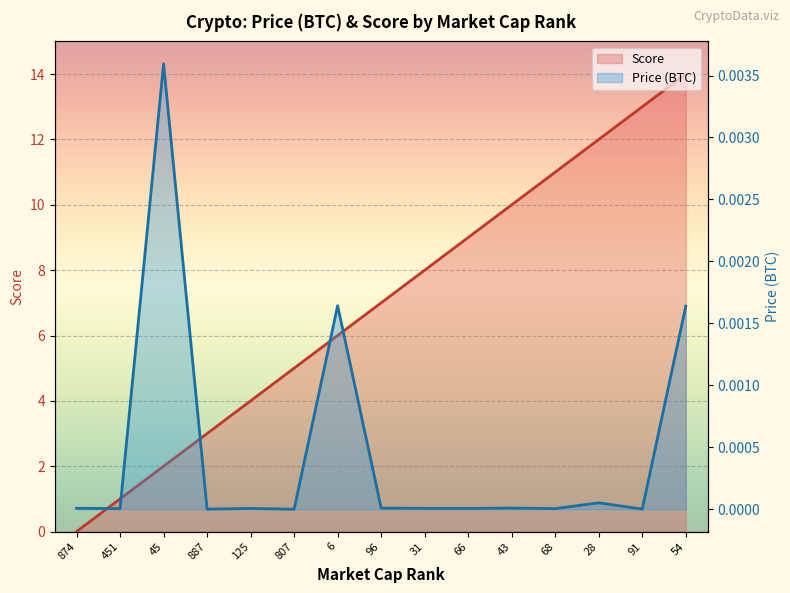

True or false: Price (BTC) has more than 0 interior local peaks.

True